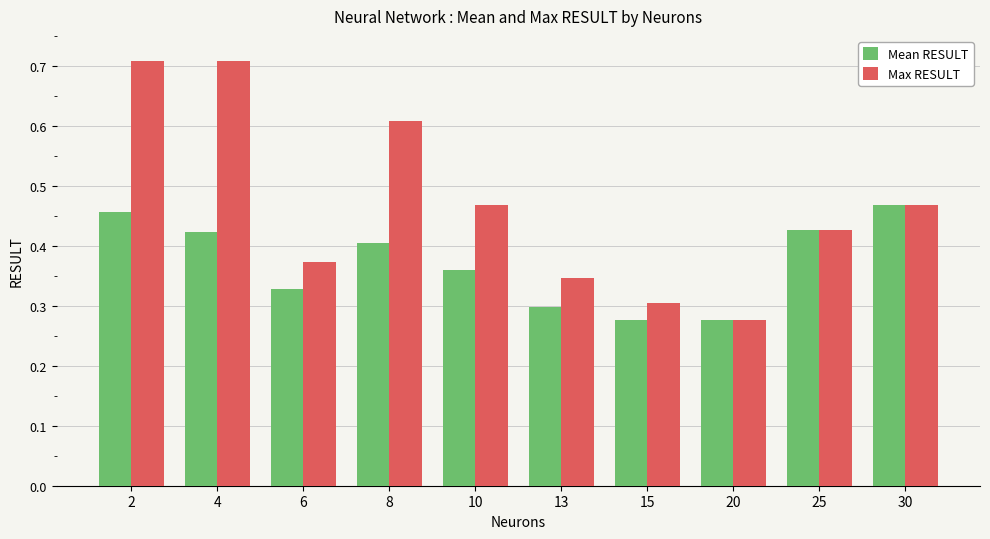

At how many categories does at least one series exceed 0?

10